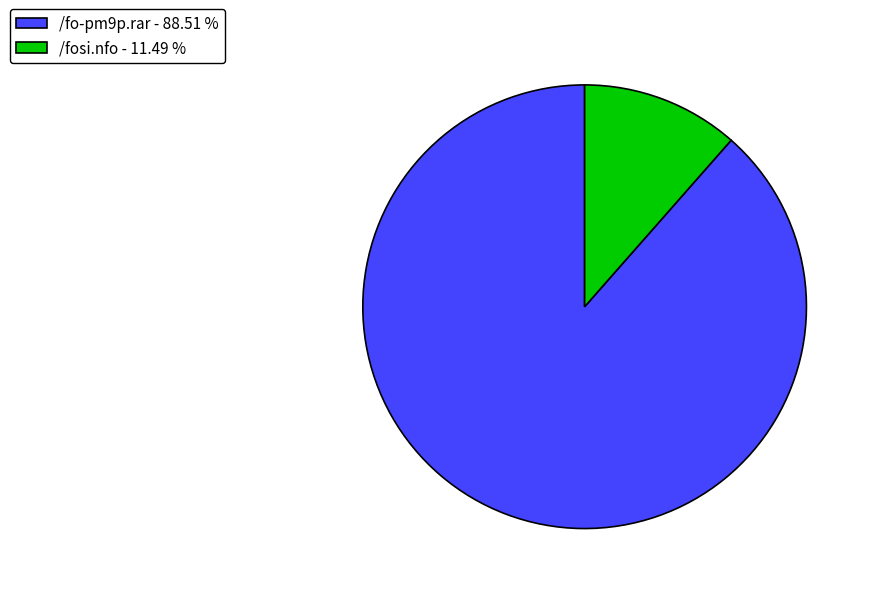

What is the smallest slice in the pie chart?

/fosi.nfo